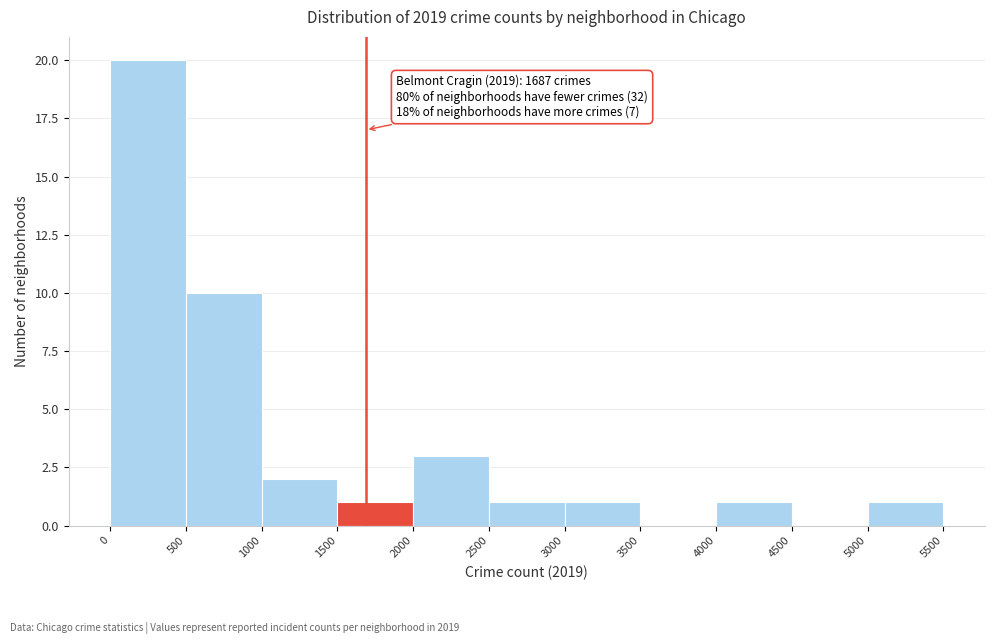

Which range on the x-axis has the tallest bar?

0 to 500